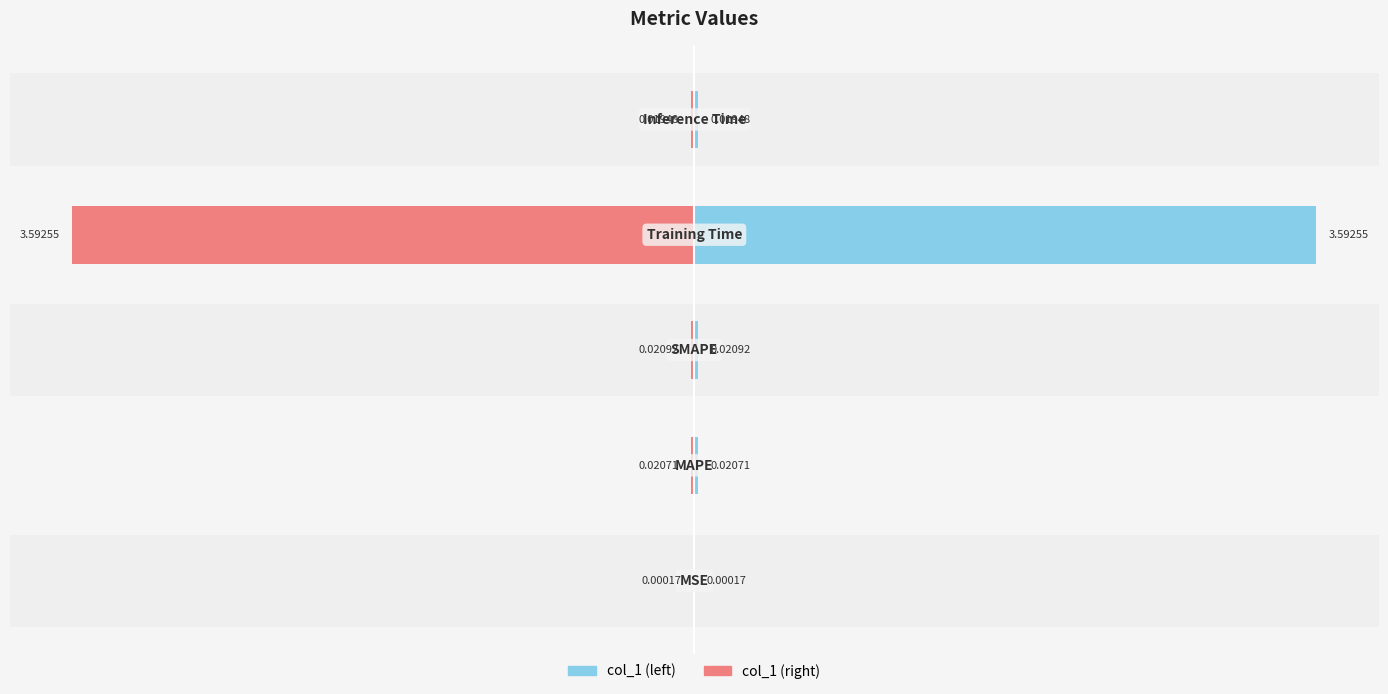

The col_1 (right) series shows -0.0 at −2. True or false?

False